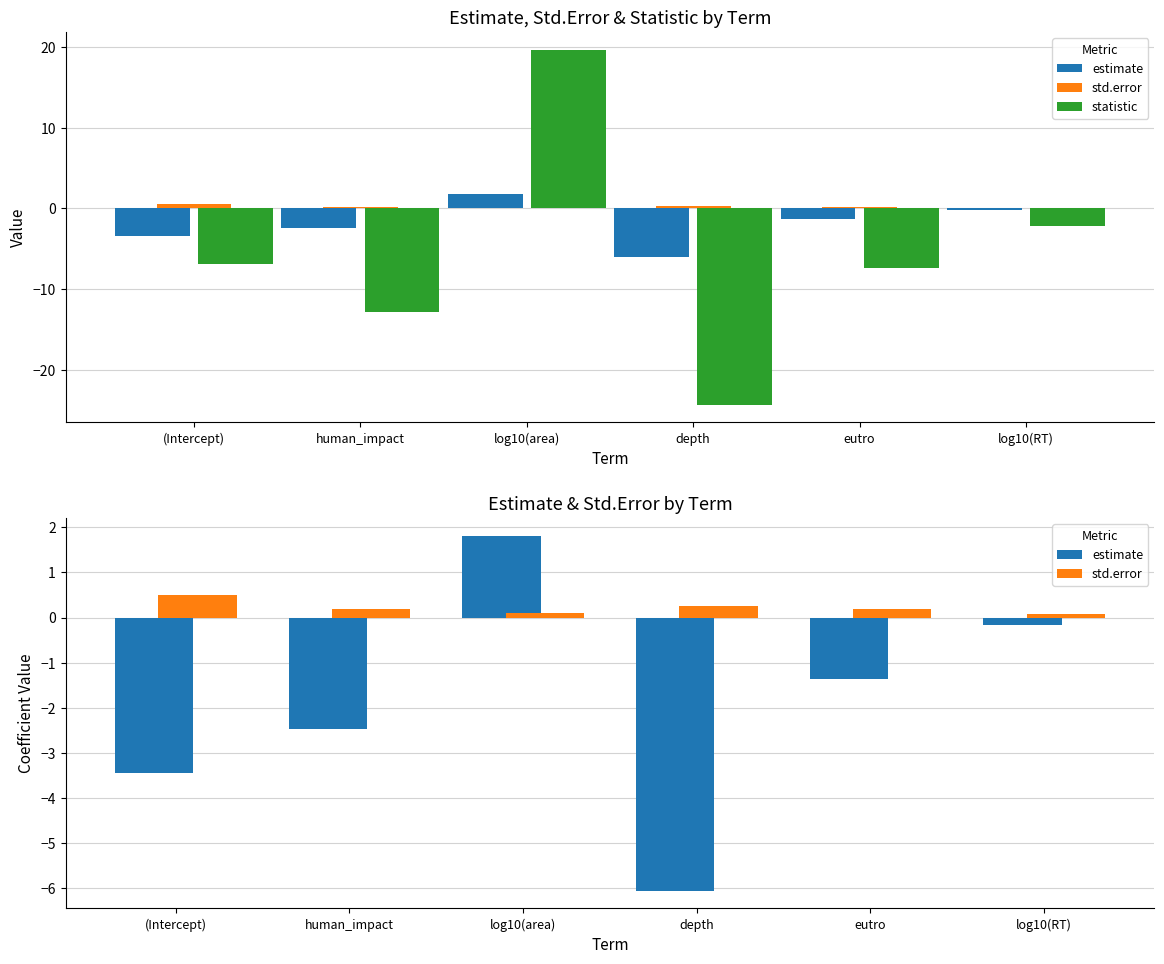

What is the label of the 3rd bar from the right?

depth